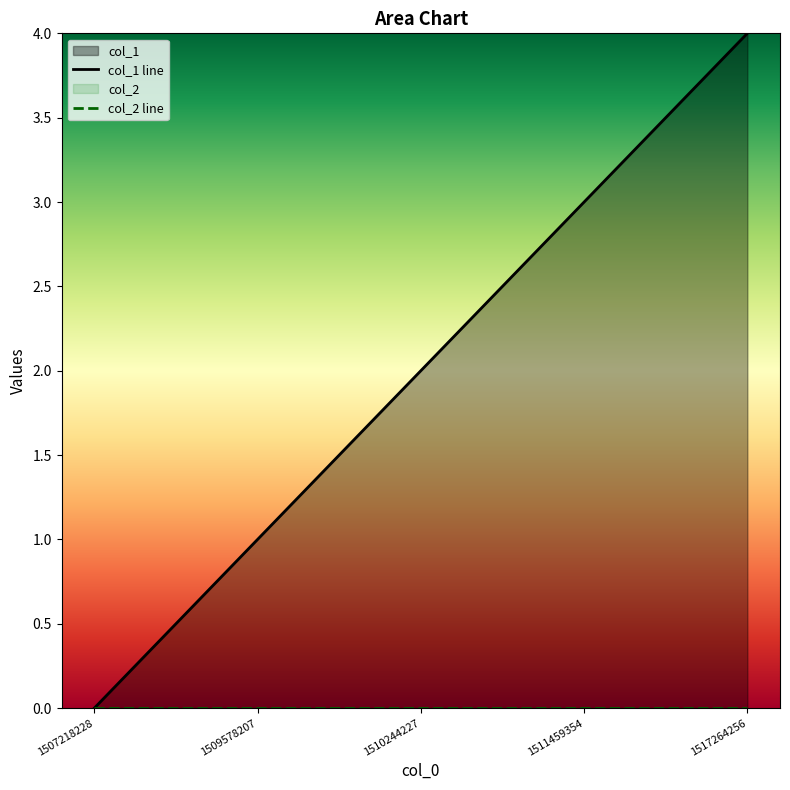

Which has a higher value, 1511459354 or 1510244227?

1511459354